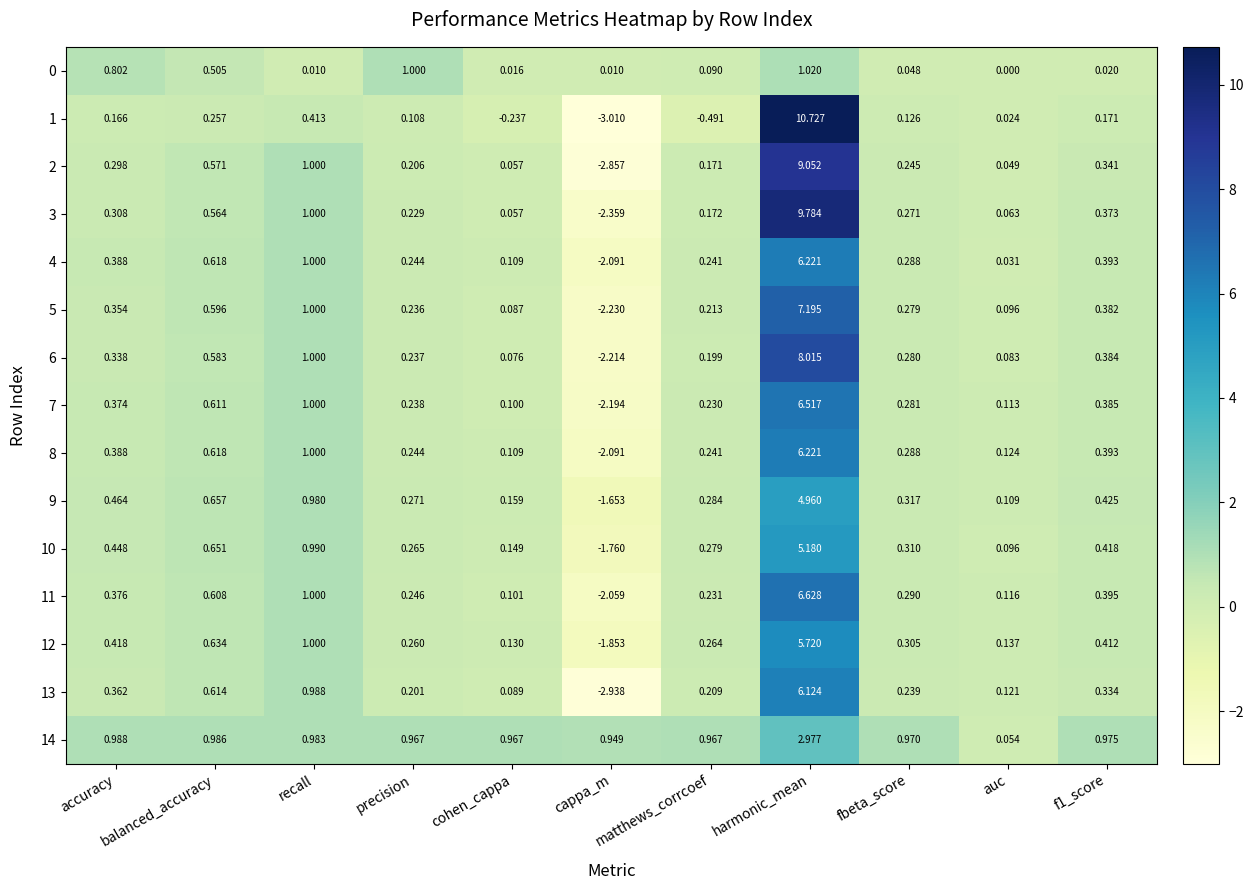

At which label is 8 closest to 2?

recall